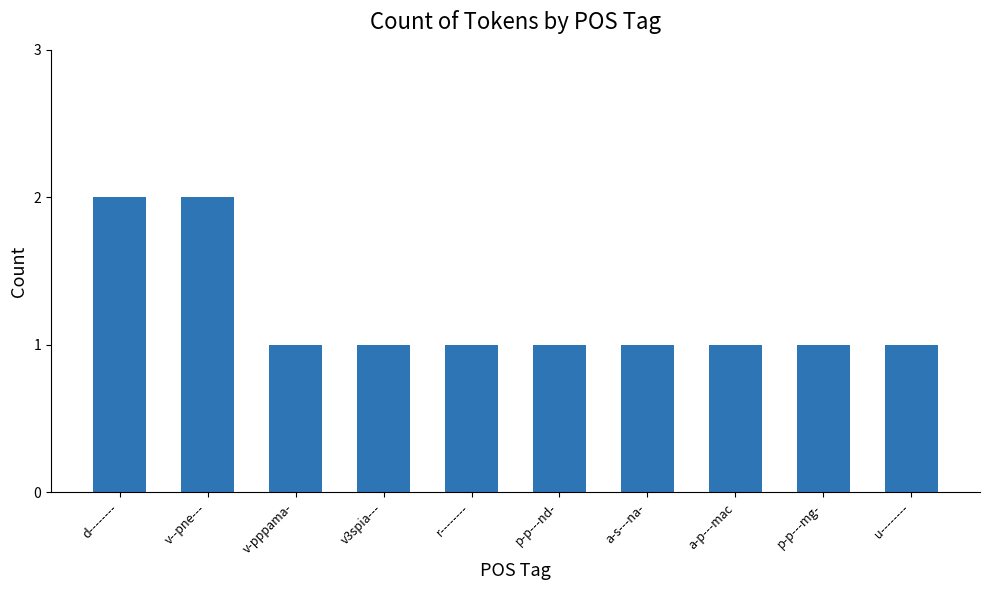

What is the label of the 1st bar from the left?

d--------